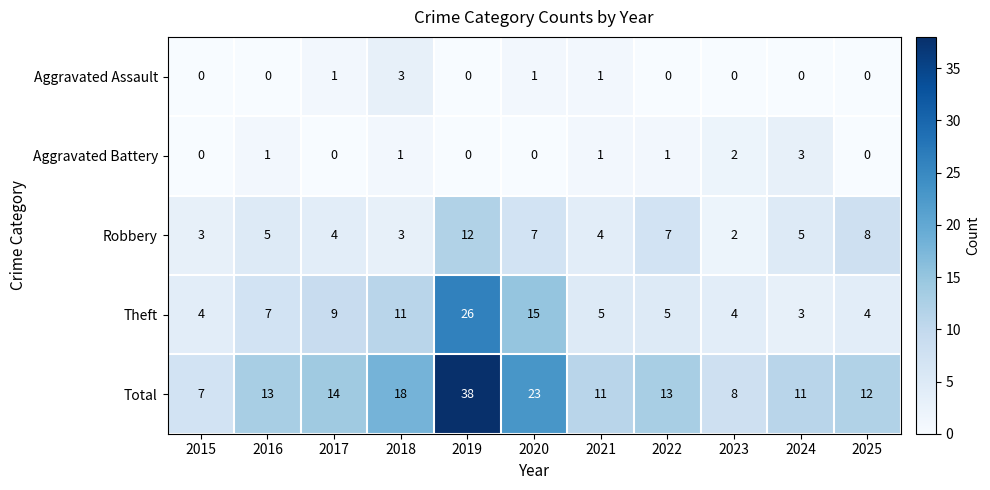

Which category has the highest value across all series?

2019